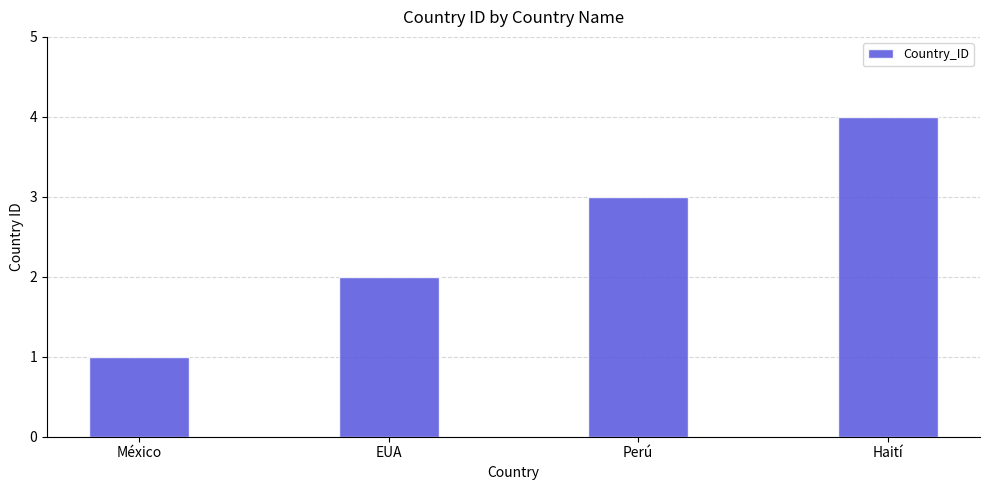

How many data points does each series have?

4